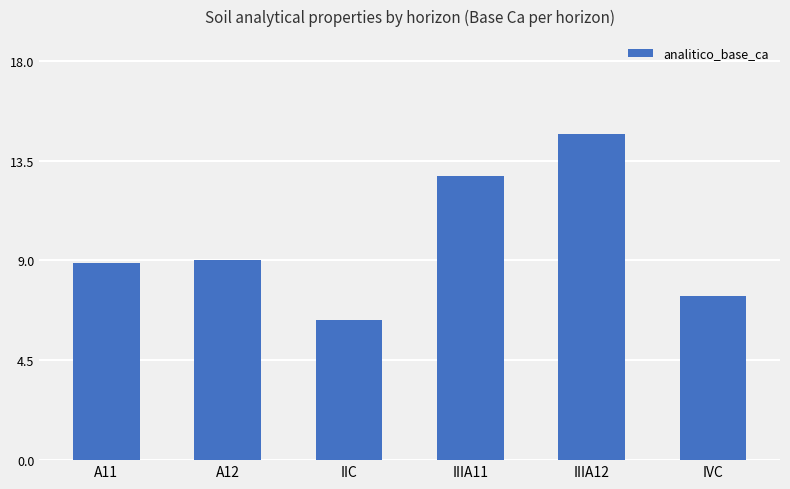

What is the value of the 4th bar from the left?

12.8